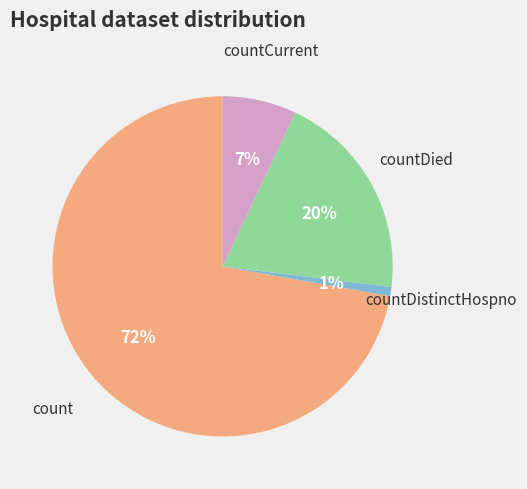

To the nearest percent, what is the difference between the largest and smallest slice percentages?

71%